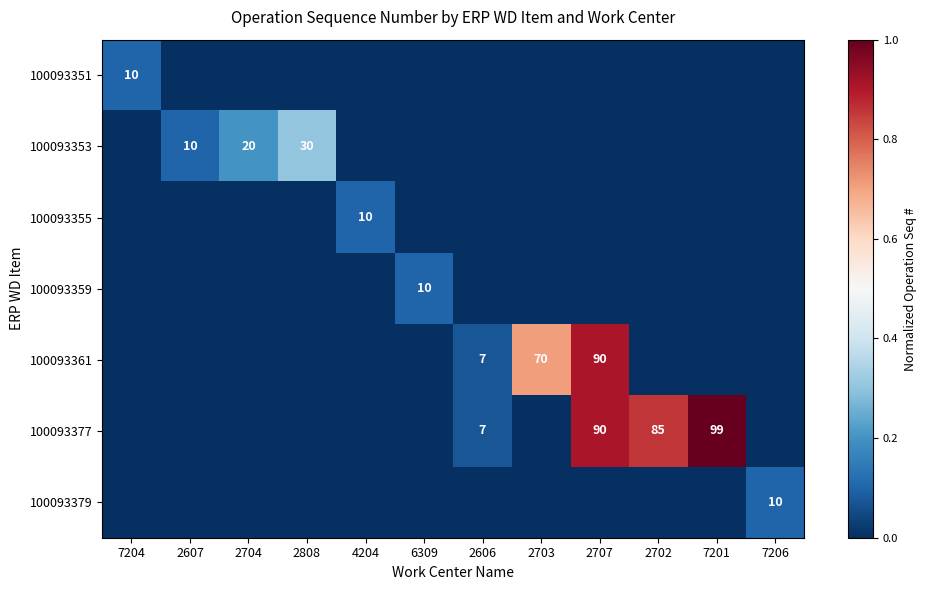

Is it true that 100093361 equals 0.0 at 2808?

True